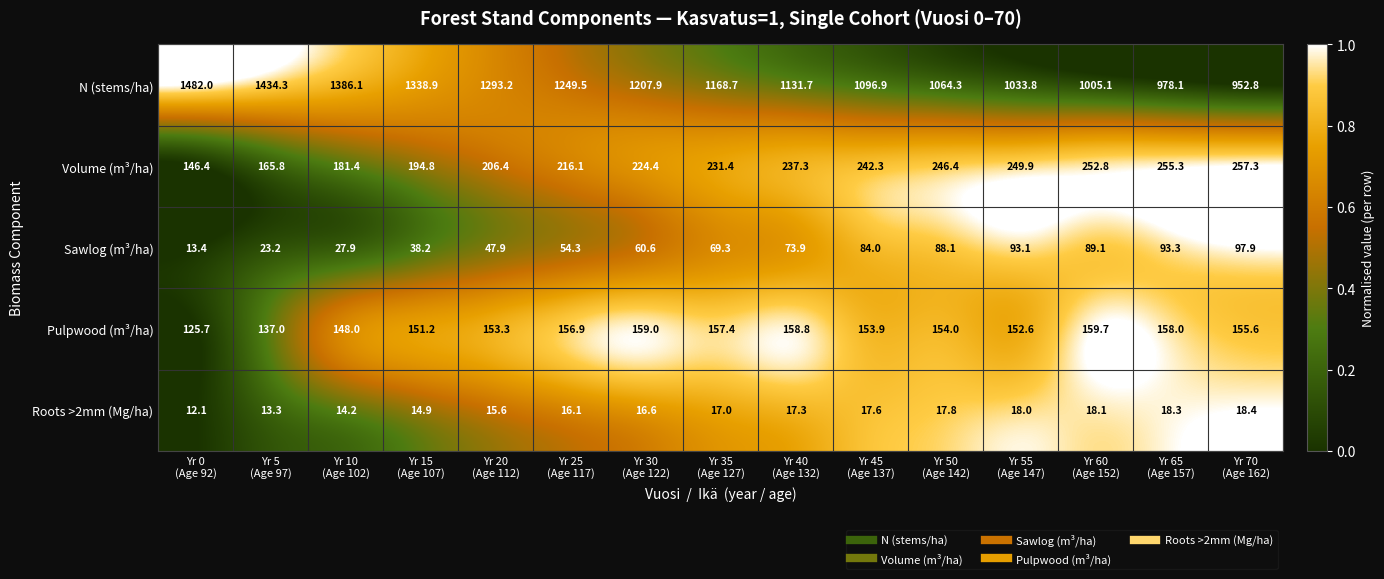

Between Yr 40
(Age 132) and Yr 65
(Age 157), which series saw the biggest shift?

N (stems/ha)